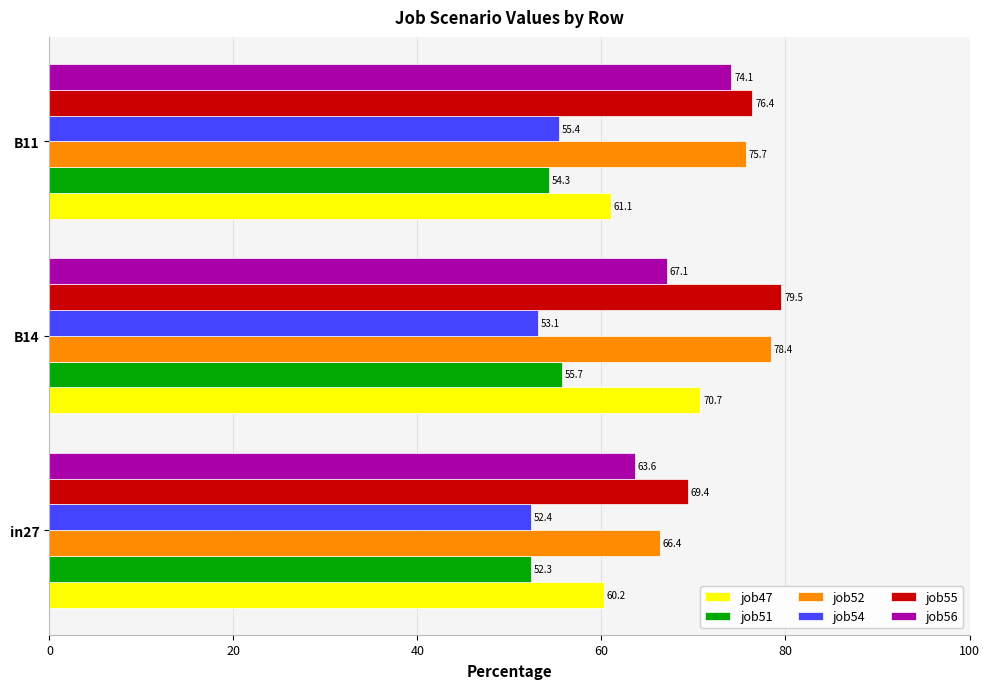

Rank the series by their maximum value, from lowest to highest.

job54, job51, job47, job56, job52, job55